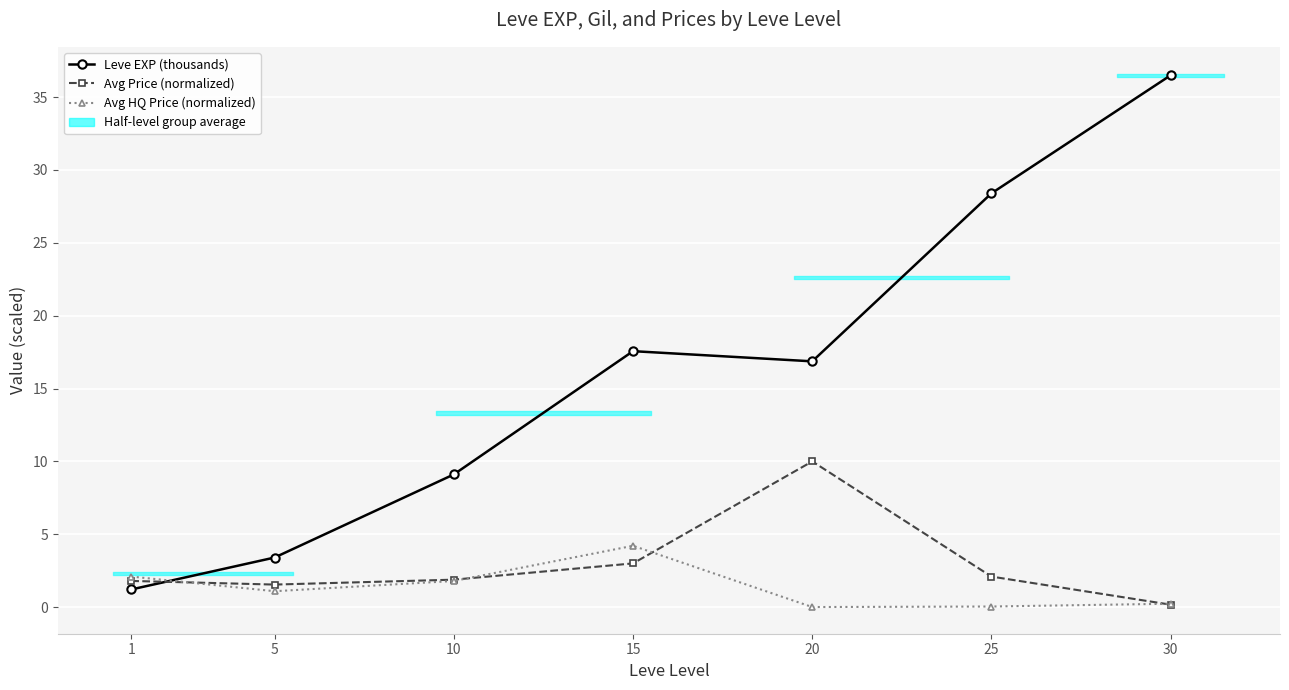

What is the value of the Leve EXP (thousands) point at the 1st from the left?

1.2